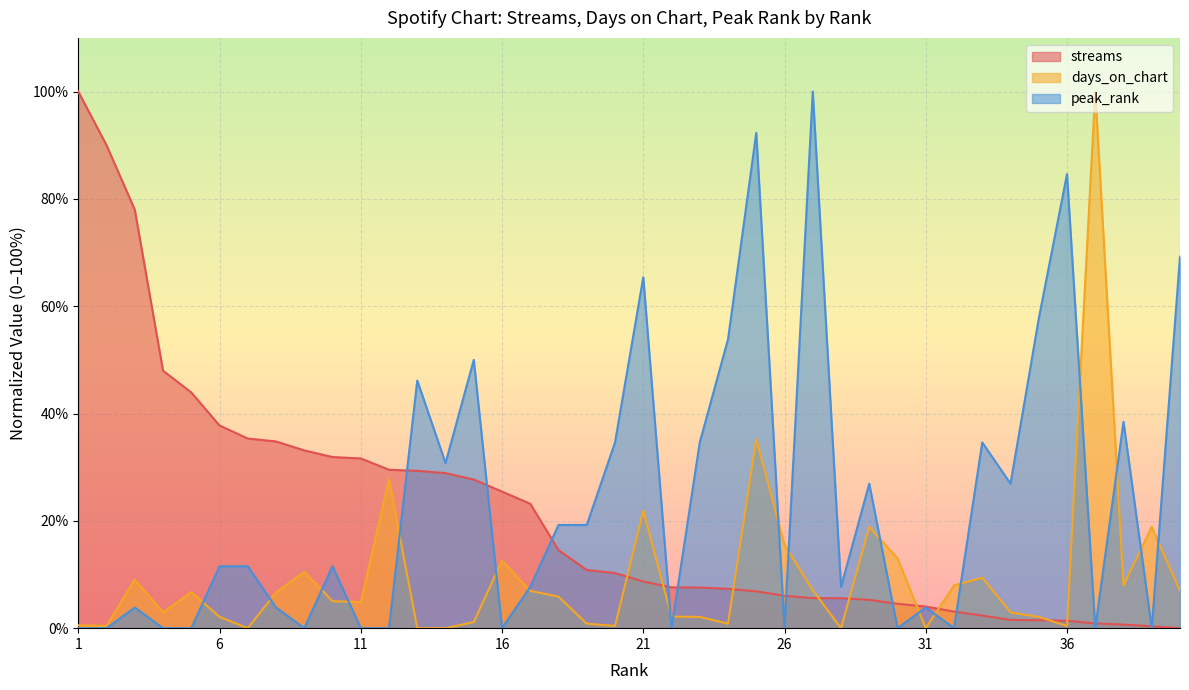

At which category does peak_rank reach its first local valley?

9